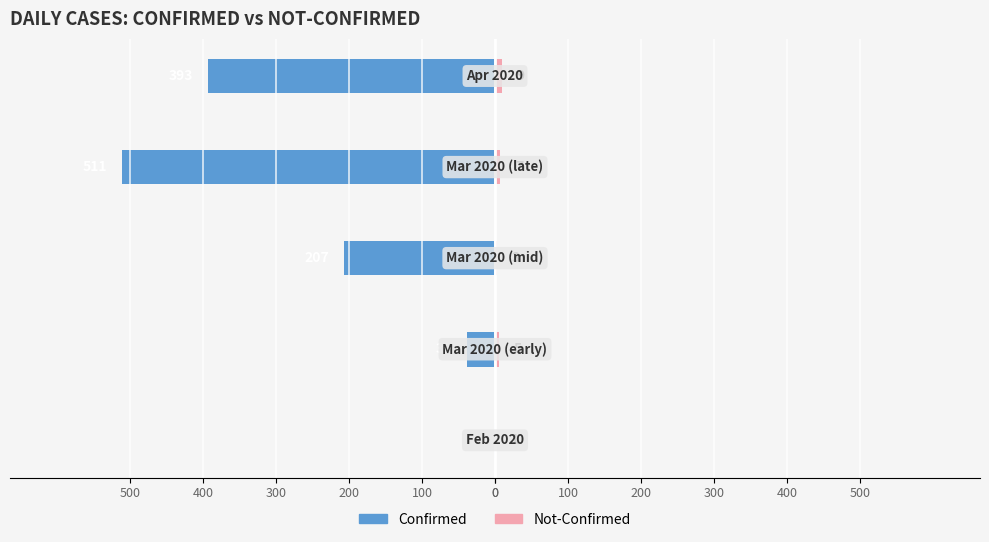

The Not-Confirmed series shows 7 at 100. True or false?

False